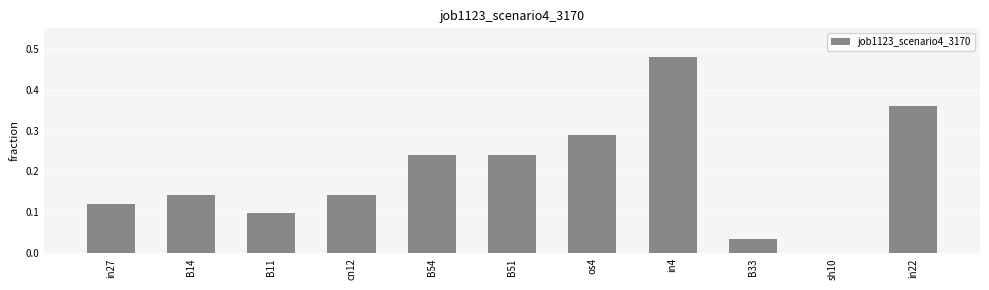

Which has a higher value, in4 or B51?

in4